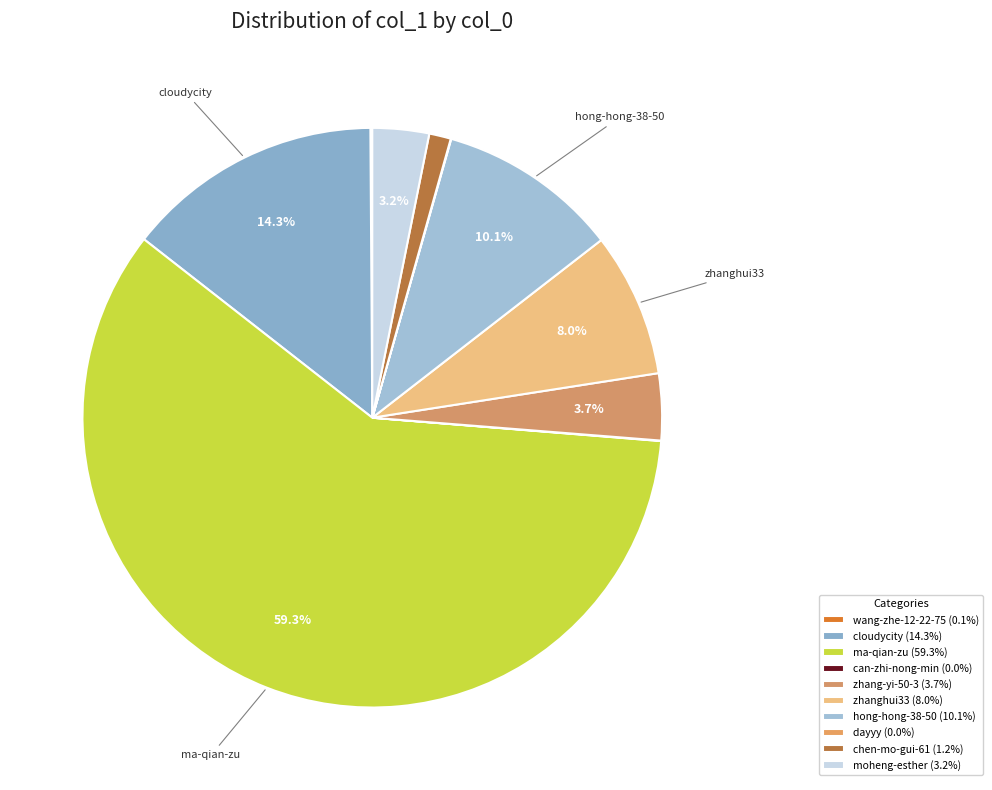

What is the change in value from wang-zhe-12-22-75 to can-zhi-nong-min?

-611